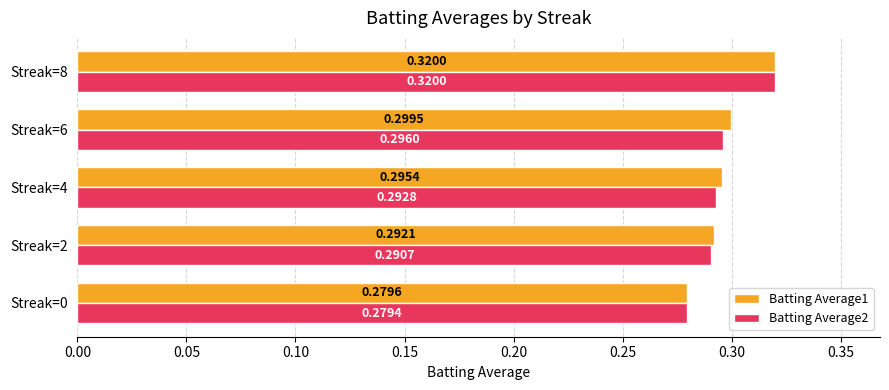

Which series has the widest spread of values?

Batting Average2